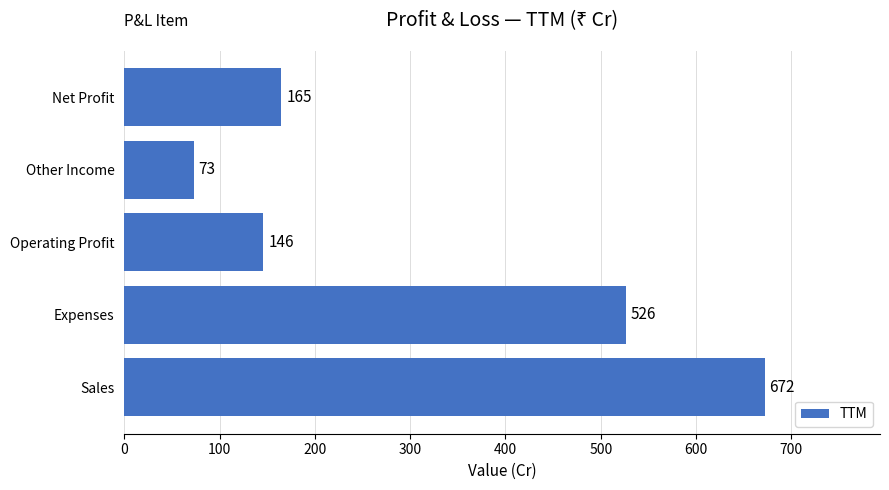

The value at Expenses is 763. True or false?

False